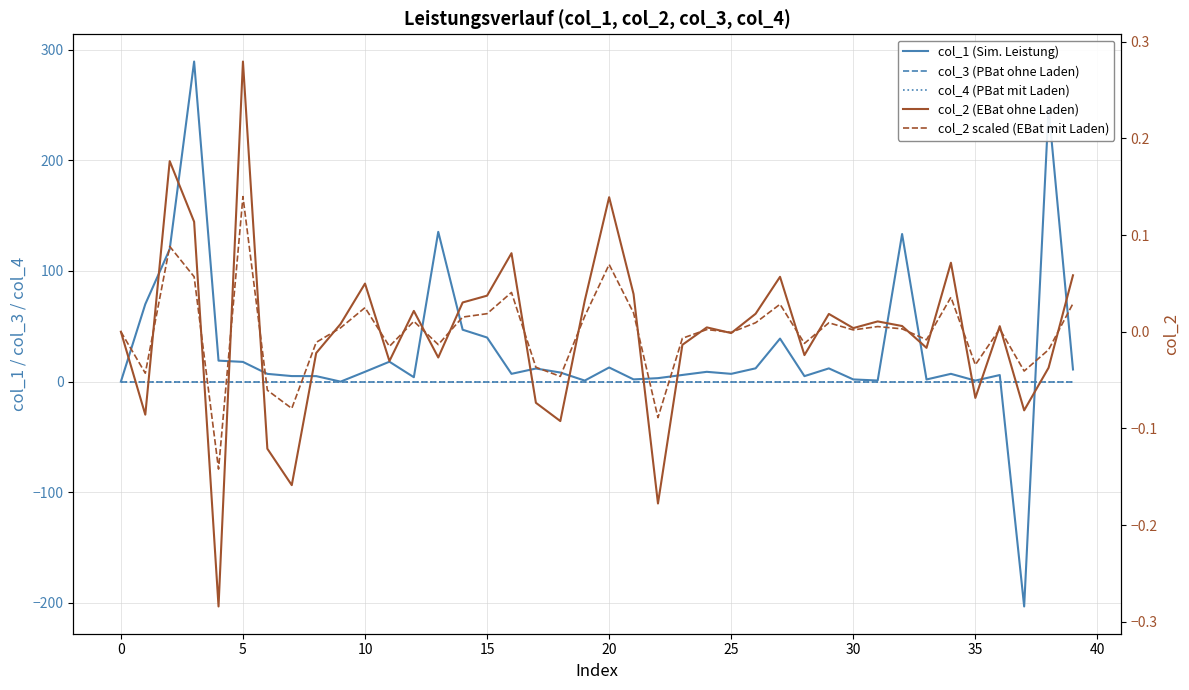

Does the chart display data point markers on the line(s)?

No